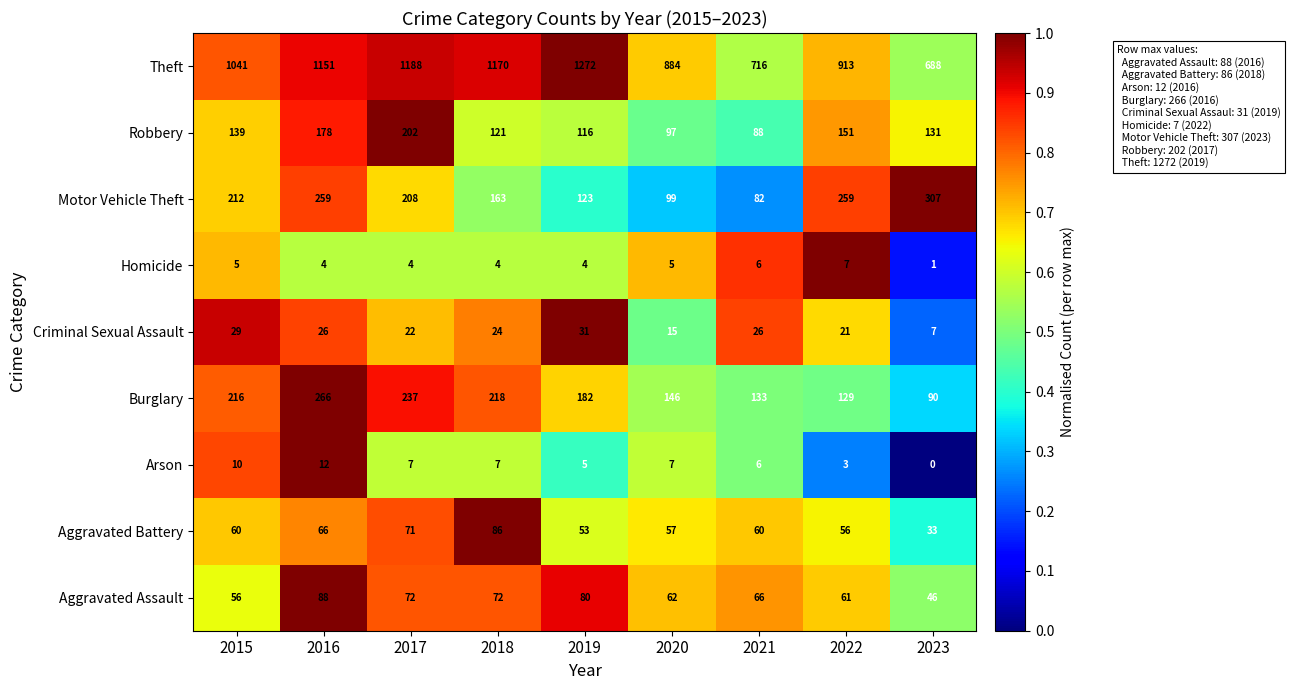

True or false: Robbery has a value of 118 at 2021.

False